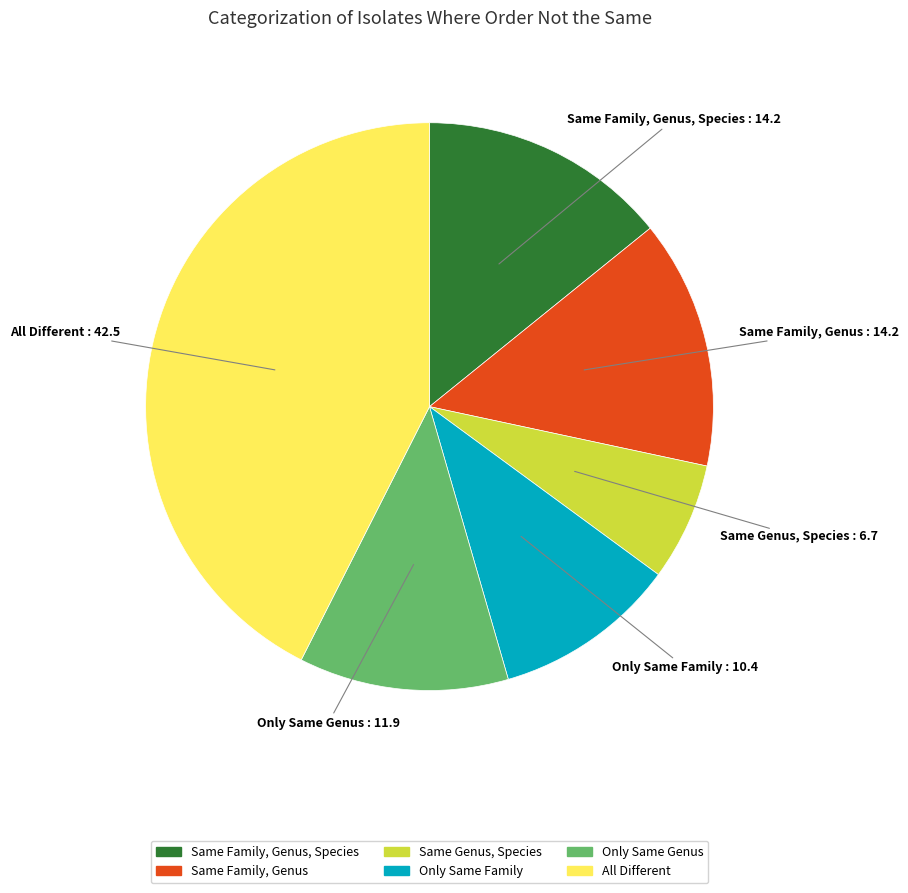

Count the number of slices in the pie.

6